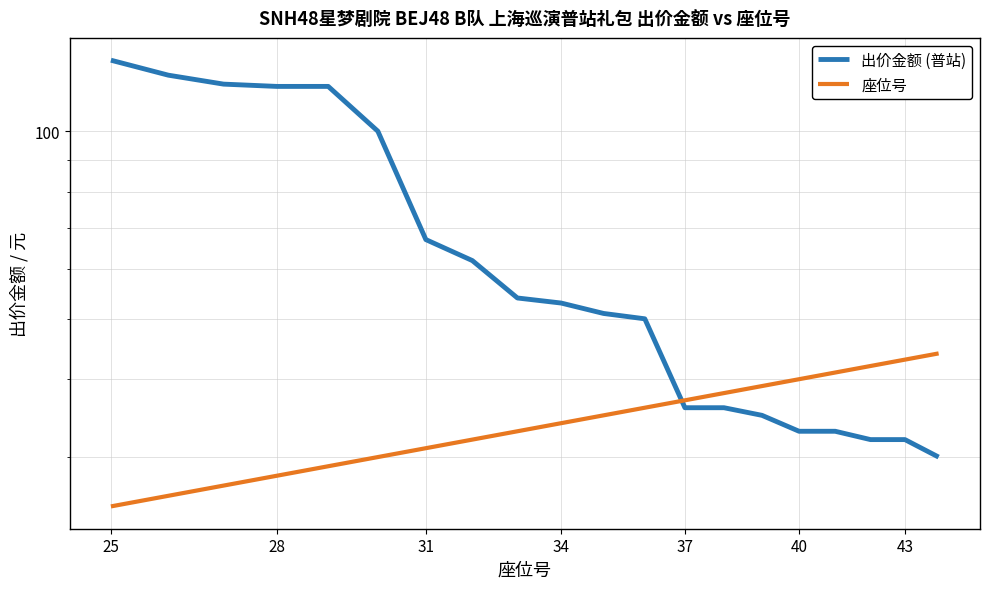

True or false: 座位号 has more than 2 interior local peaks.

False